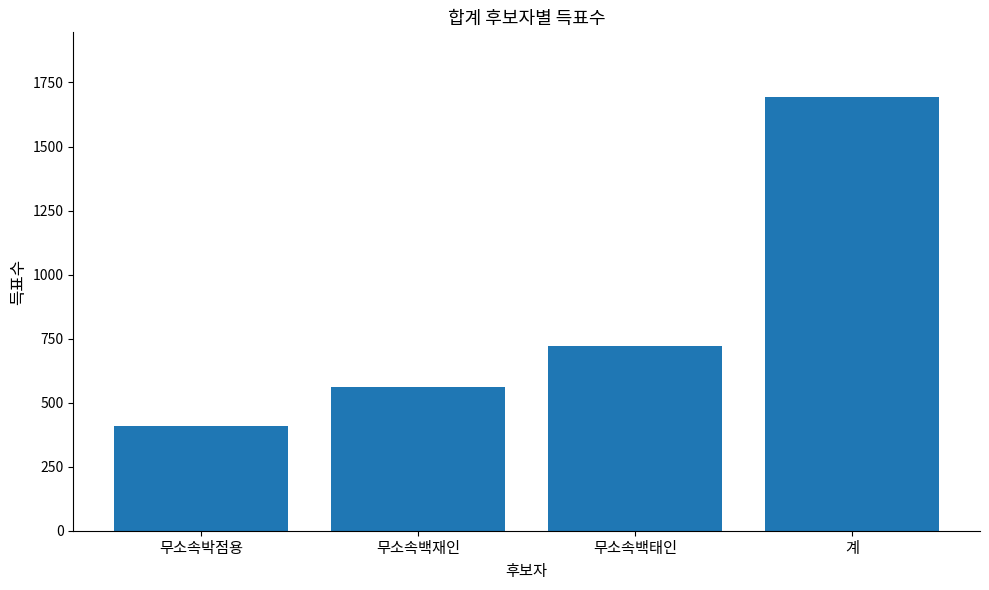

How many values are between 561 and 1692?

3